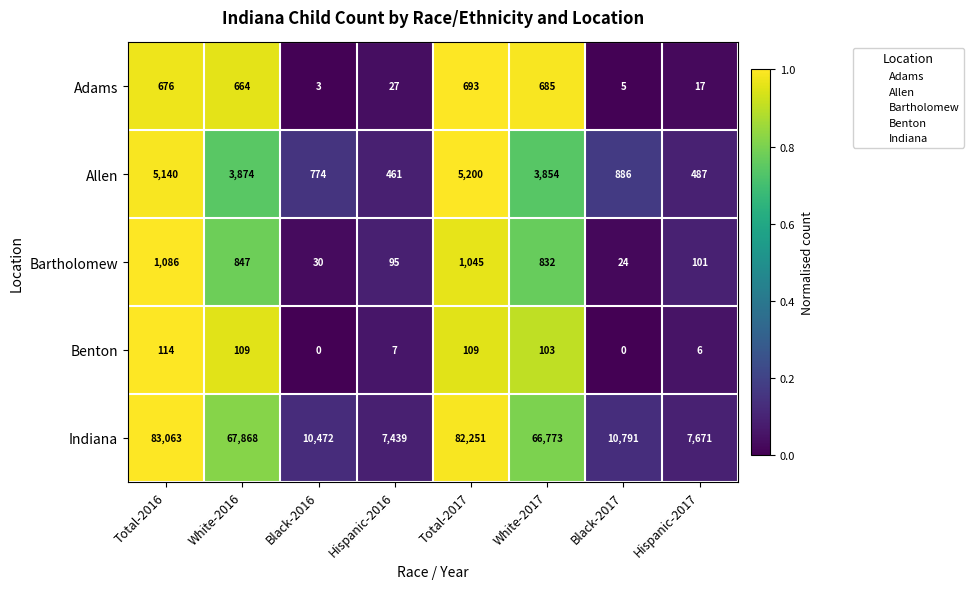

What is the minimum value for Adams?

3